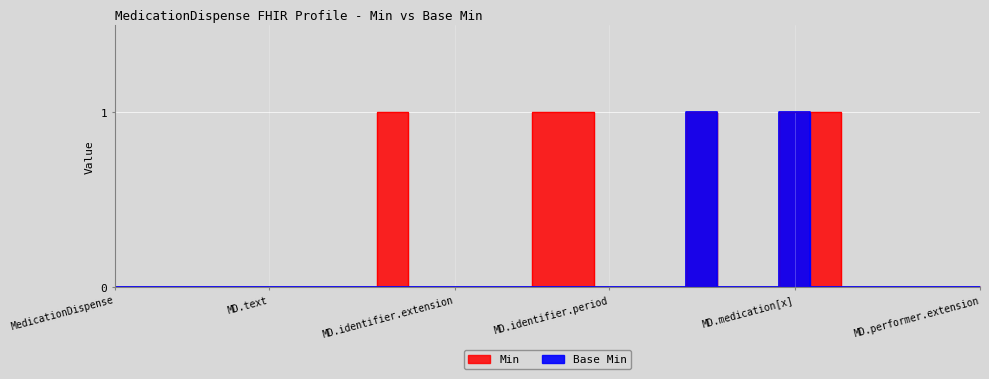

True or false: Min and Base Min intersect in this chart.

False